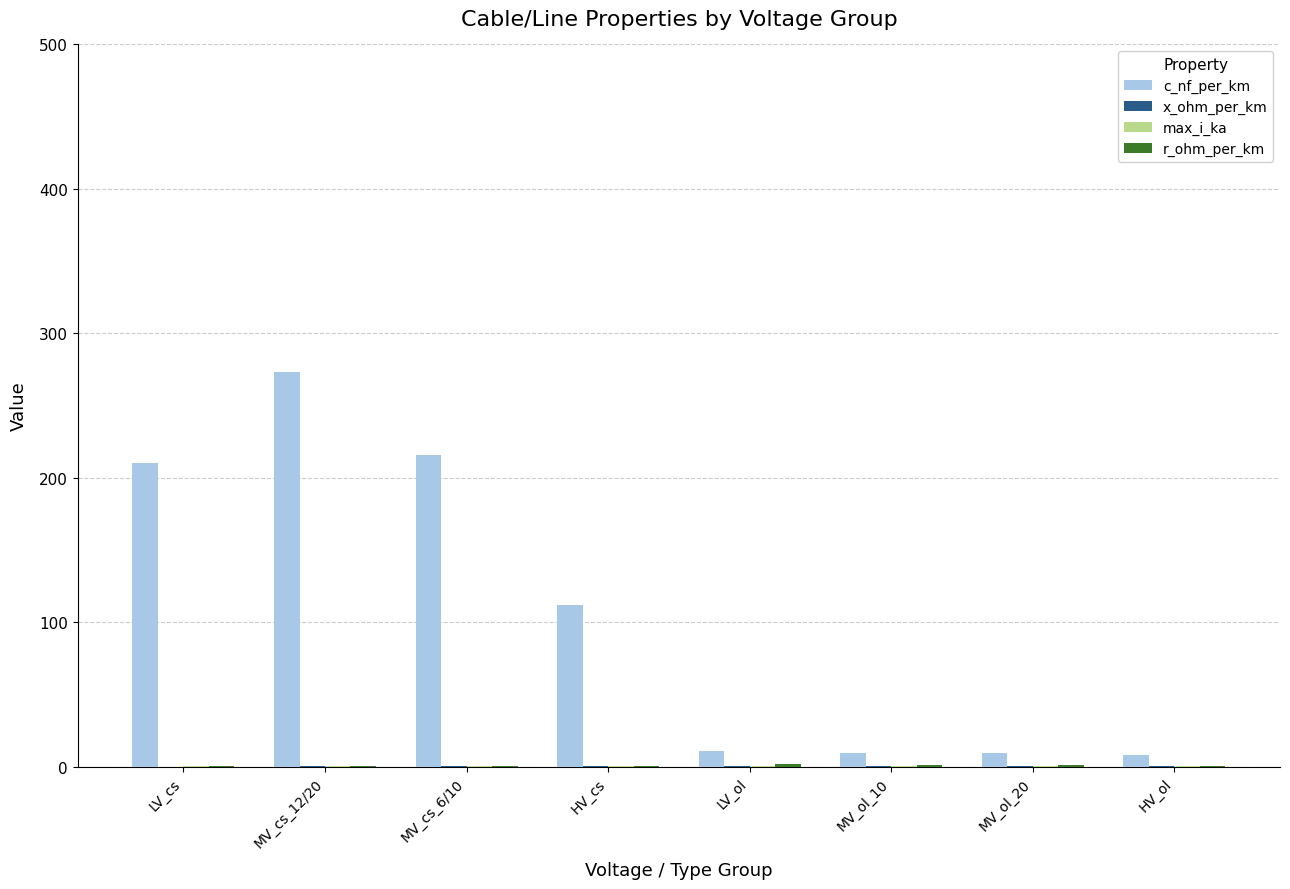

What is the total value across all series at LV_ol?

13.3